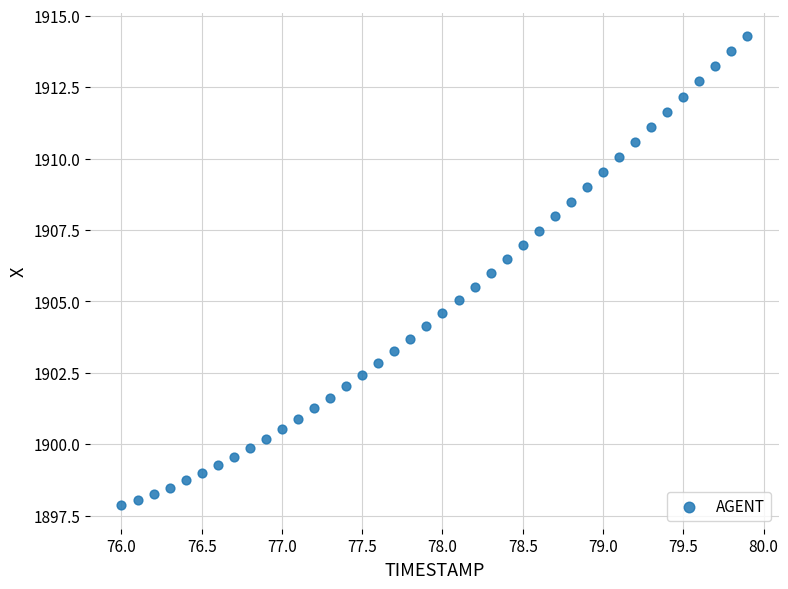

What is the range of Y values (max minus min)?

16.4